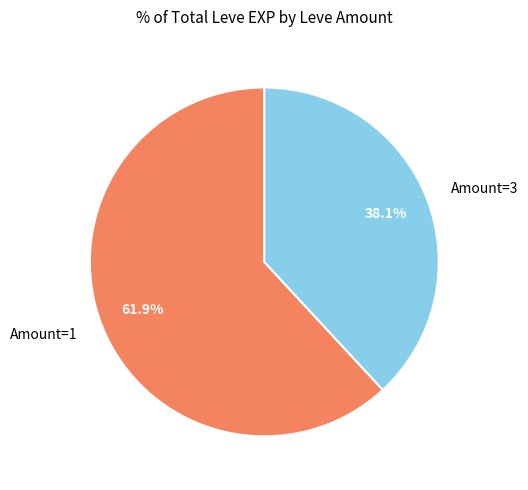

Which has a higher value, Amount=1 or Amount=3?

Amount=1